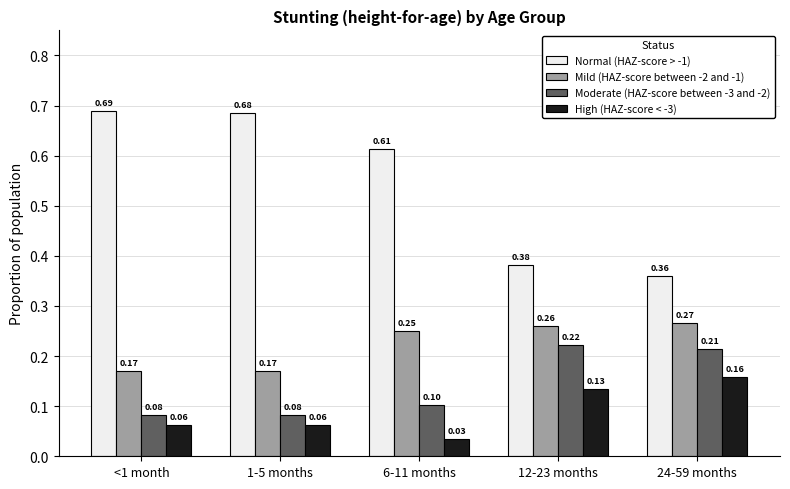

Between <1 month and 12-23 months, which series saw the biggest shift?

Normal (HAZ-score > -1)